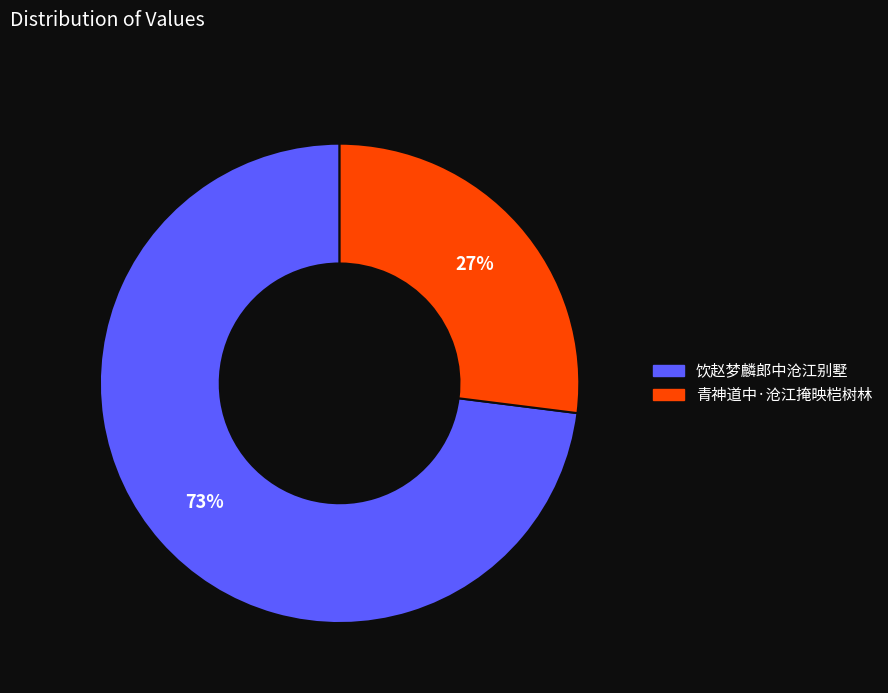

Count the number of slices in the pie.

2